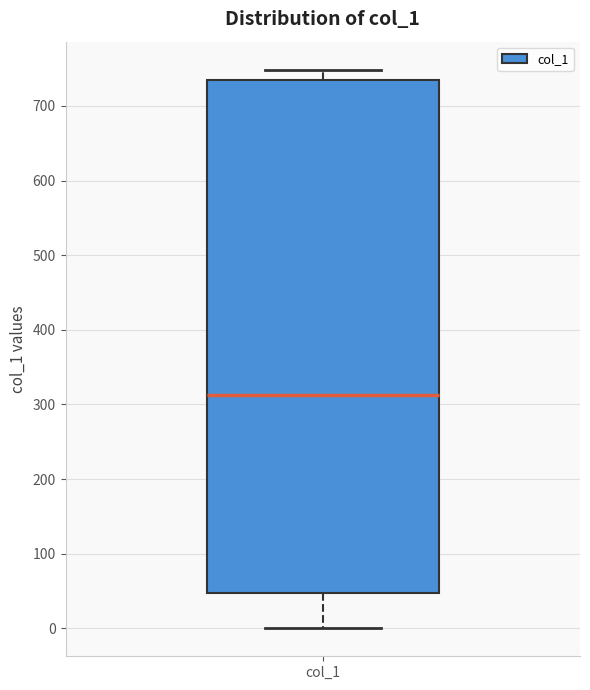

Where does the lower whisker of the box for col_1 end on the y-axis? The values are not printed on the chart, so give them approximately, as read against the axis.

0